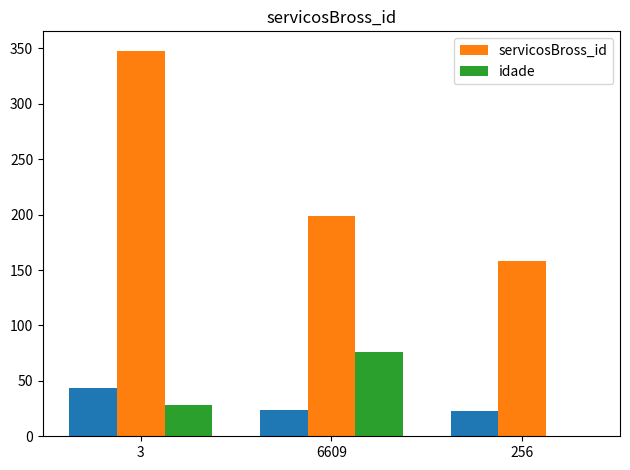

True or false: servicosBross_id has a value of 247 at 256.

False